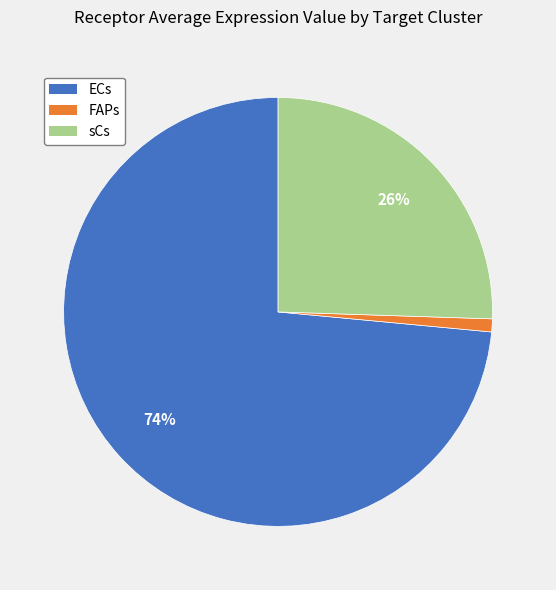

To the nearest percent, what percentage of the pie is FAPs?

1%